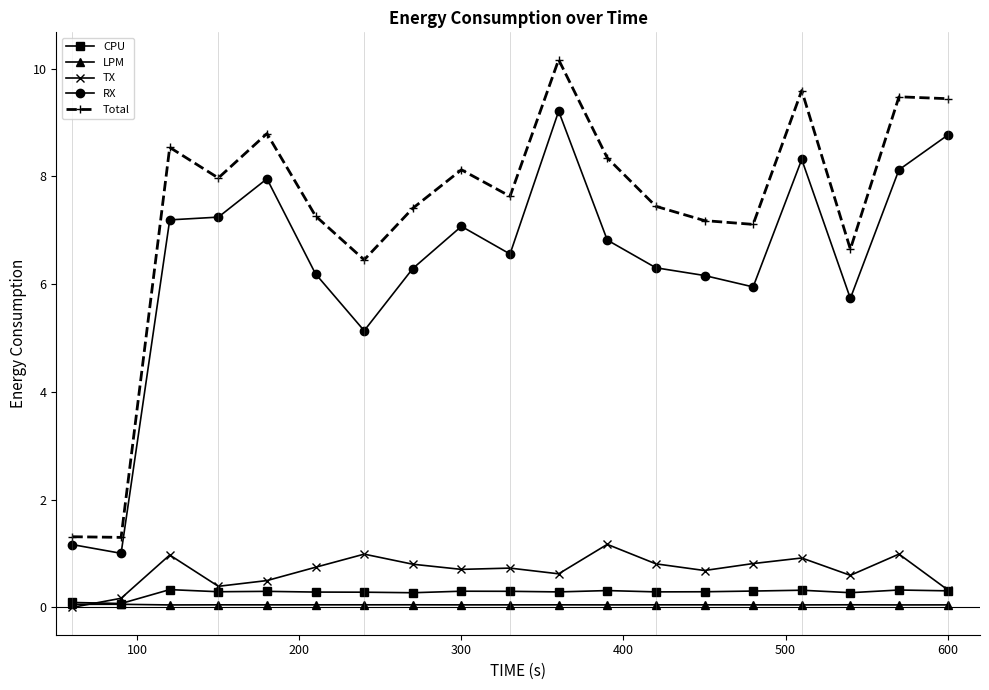

Which series has the widest spread of values?

Total